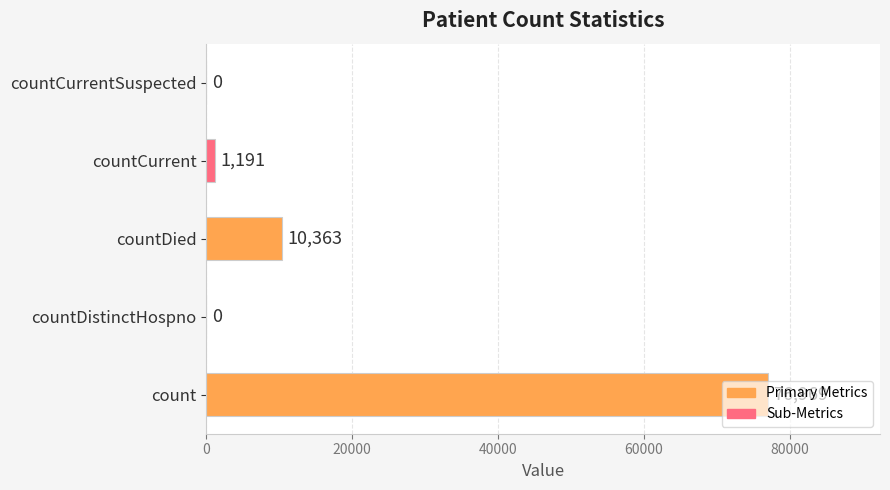

Between countCurrentSuspected and countDied, which is larger?

countDied